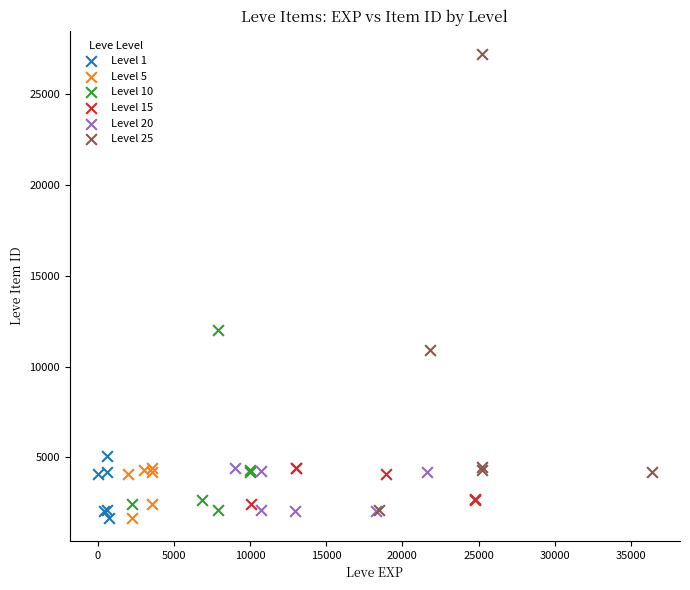

Which series has the widest spread of Y values?

Level 25